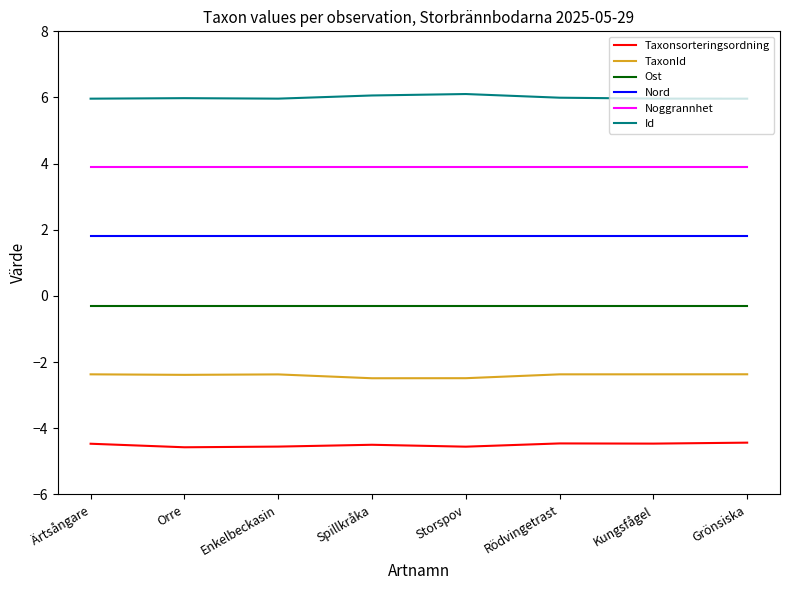

What is the spread (max minus min) of values at Enkelbeckasin?

10.5